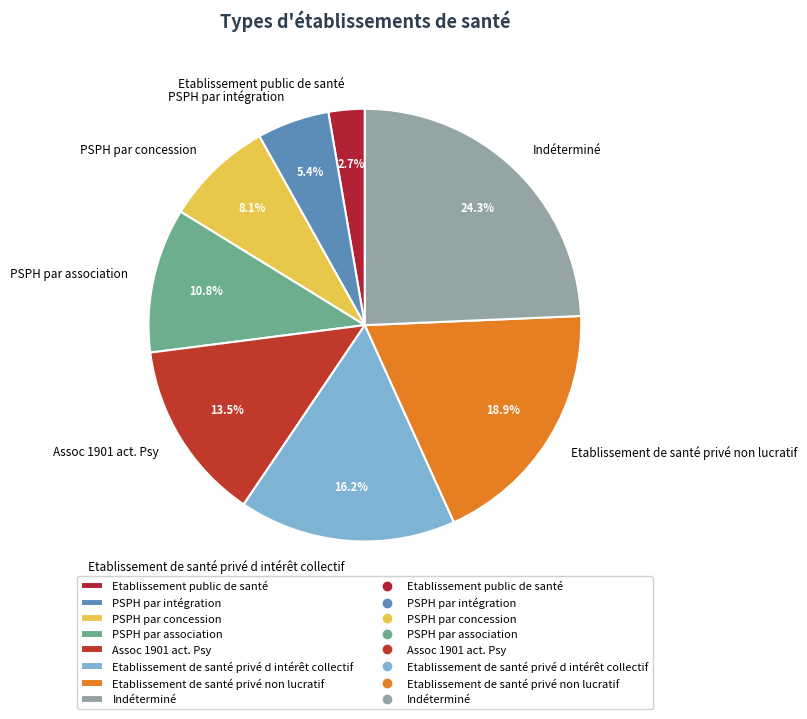

Approximately how many times larger is the value at Indéterminé compared to PSPH par intégration?

4.5